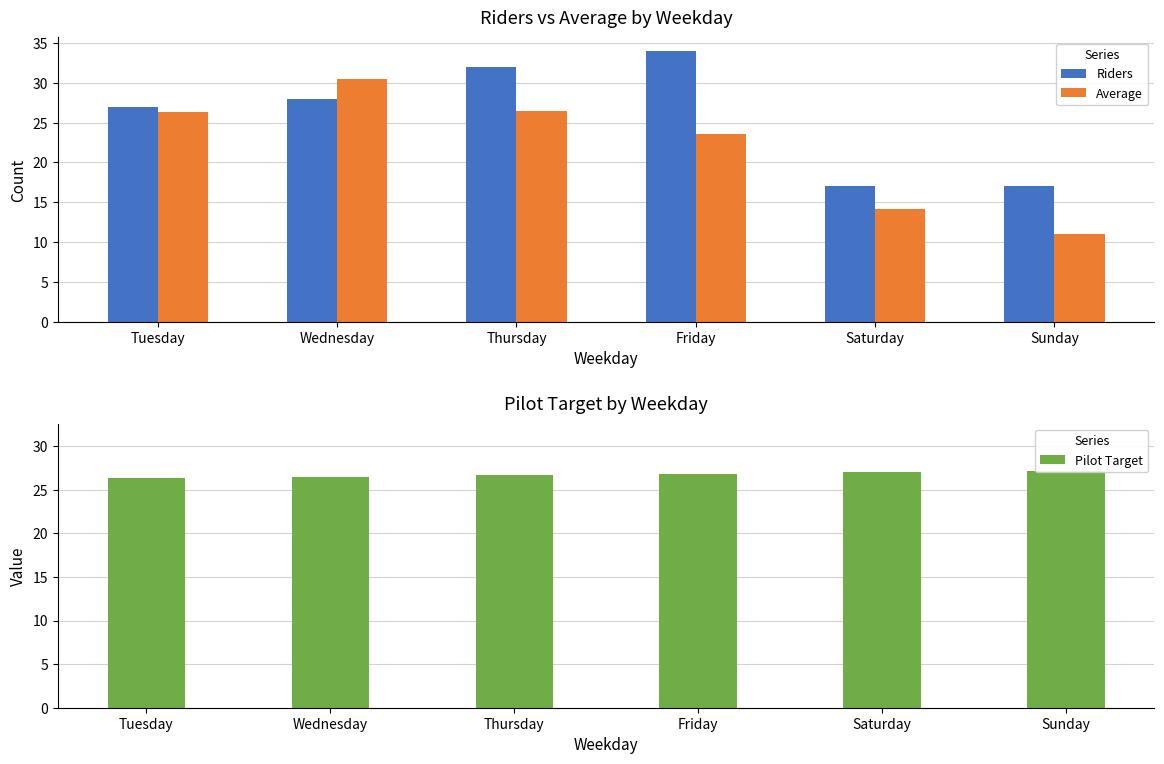

True or false: Riders has a value of 27.0 at Tuesday.

True